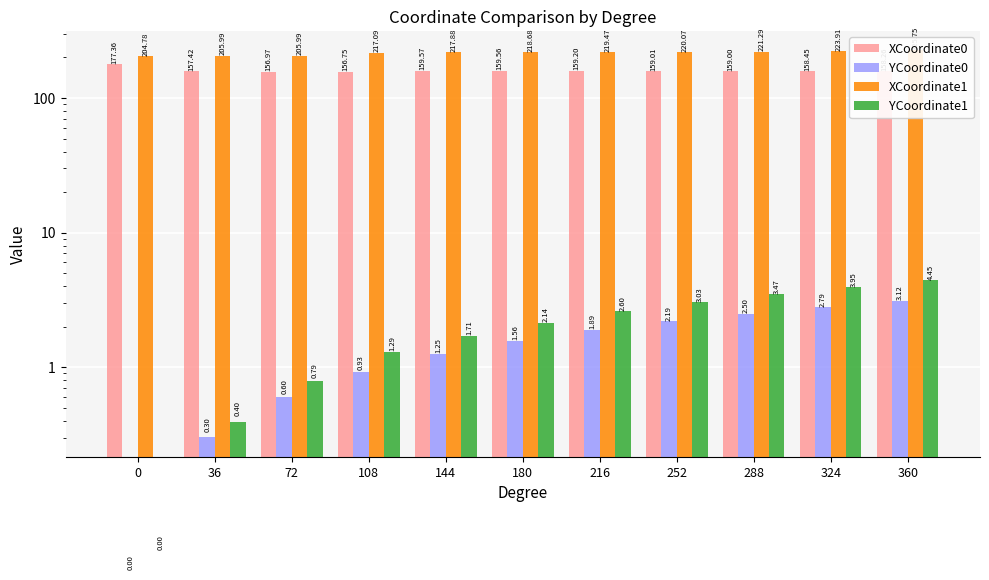

At which category is the sum across all series the highest?

360